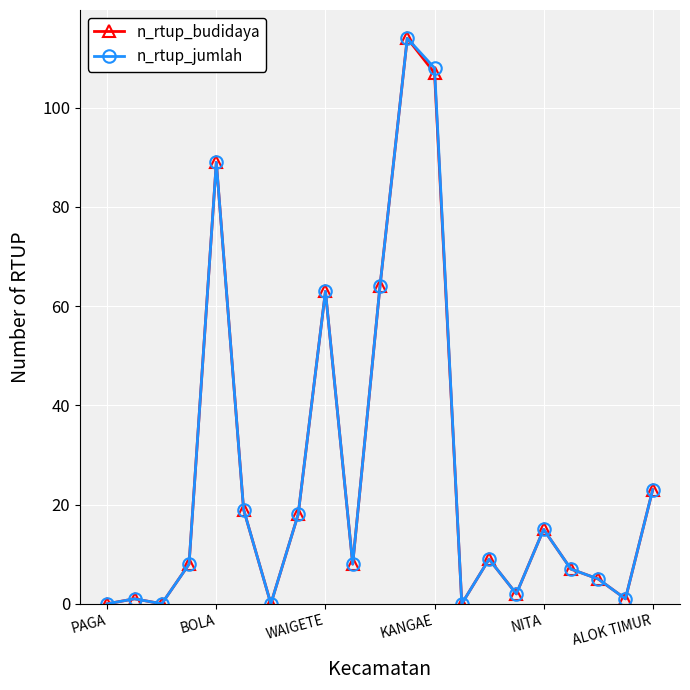

In n_rtup_budidaya, how many points are higher than both neighbors (excluding endpoints)?

6